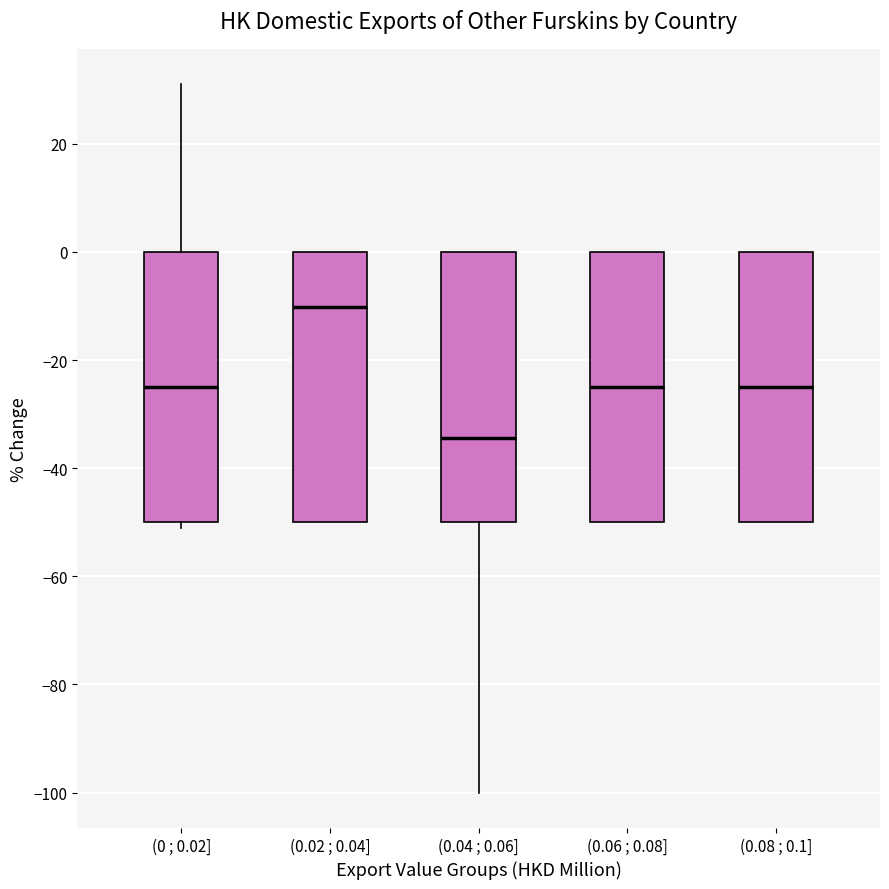

Reading left to right, transcribe this box plot: for each box, give where its median line is, the range the box spans, and where its two whiskers end, as read against the y-axis. The values are not printed on the chart, so give them approximately, as read against the axis.

(0 ; 0.02]: median -24, box -50 to 0, whiskers -52 to 32
(0.02 ; 0.04]: median -10, box -50 to 0, whiskers -50 to 0
(0.04 ; 0.06]: median -34, box -50 to 0, whiskers -100 to 0
(0.06 ; 0.08]: median -24, box -50 to 0, whiskers -50 to 0
(0.08 ; 0.1]: median -24, box -50 to 0, whiskers -50 to 0